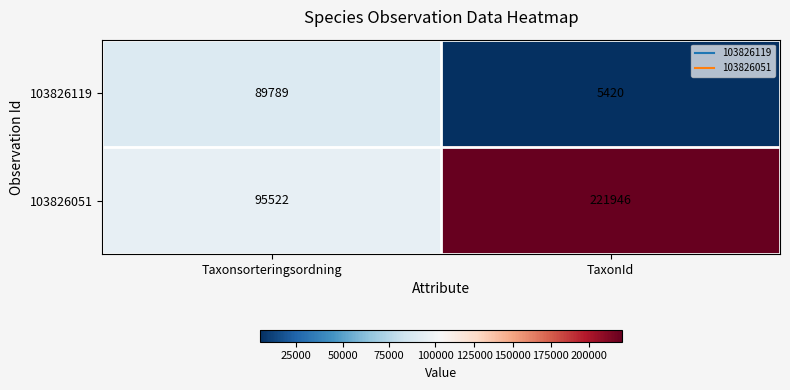

What is the difference between the maximum and minimum values in the 103826051 series?

126424